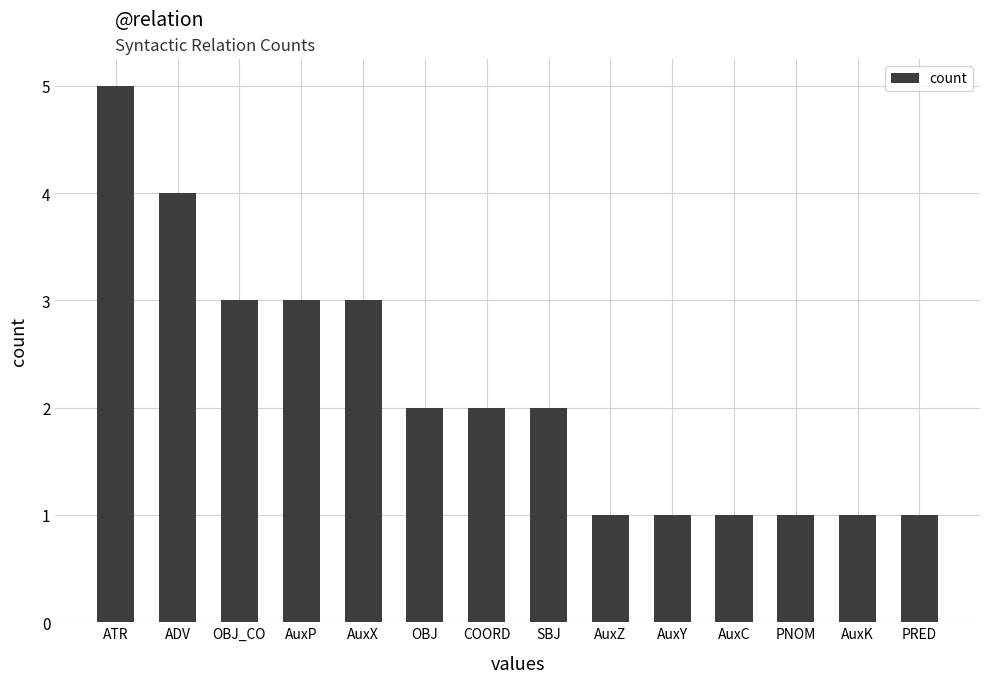

What is the maximum value shown in the chart?

5